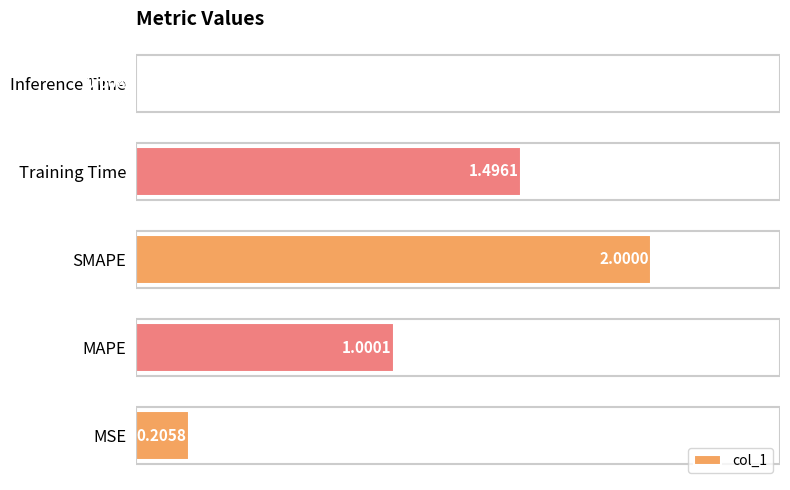

What is the difference between the second highest and minimum values?

1.5